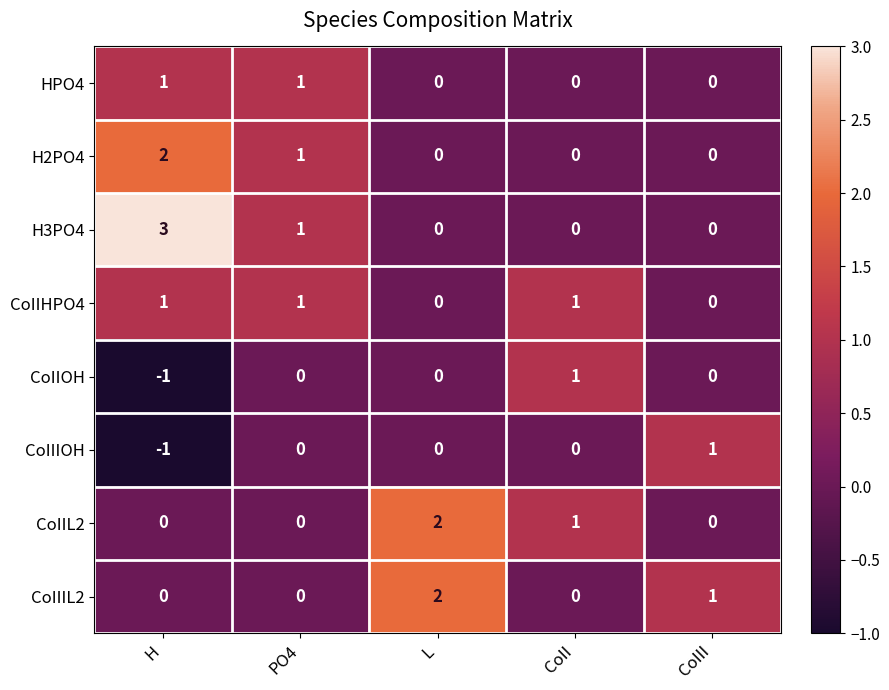

Count the H3PO4 values in the range 0 to 1.

4